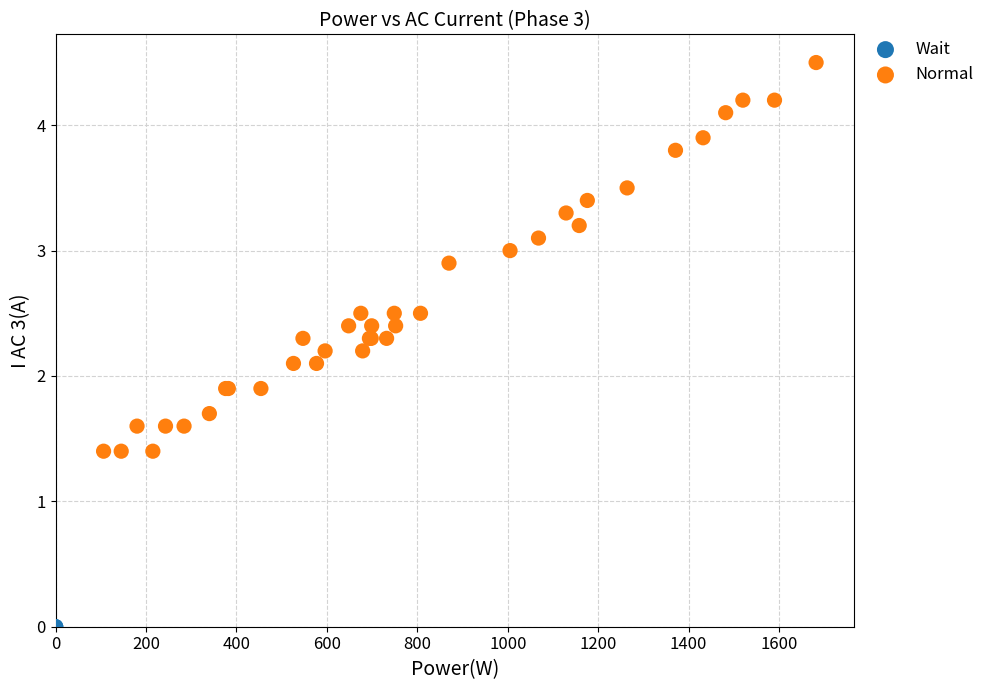

Which series reaches the maximum Y coordinate?

Normal